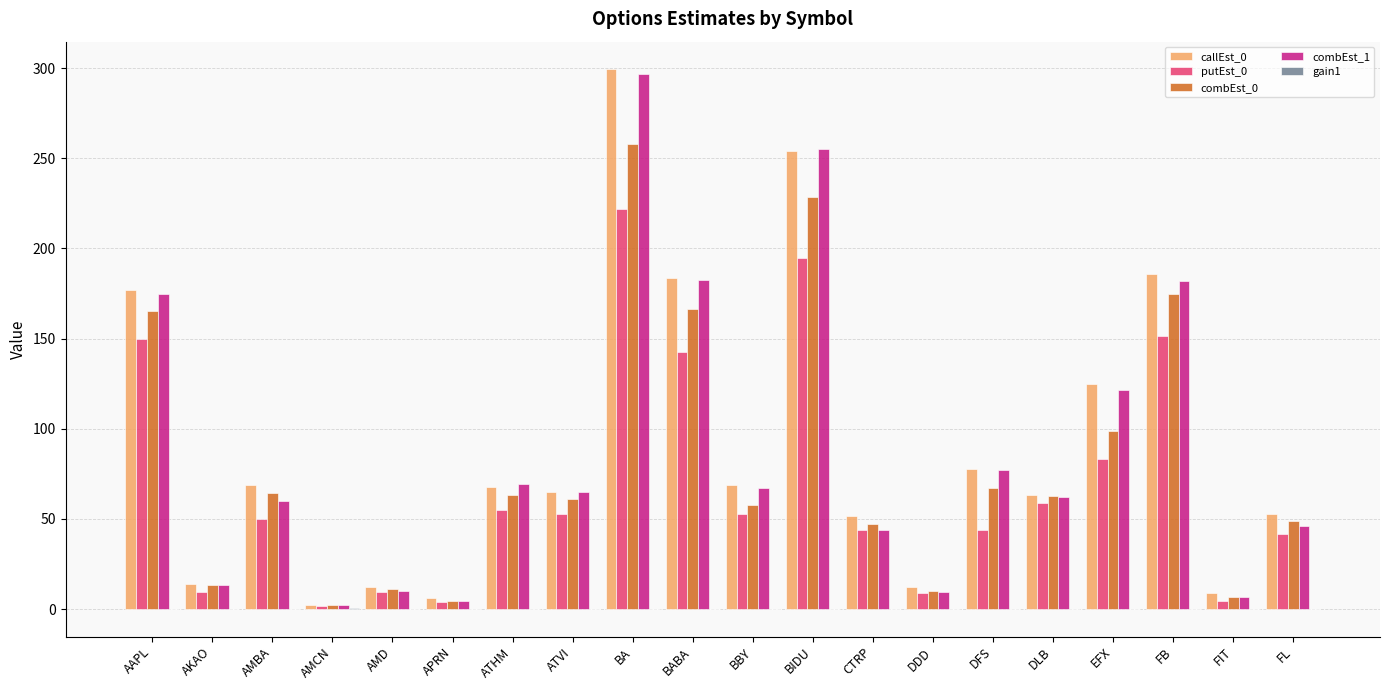

Are the bars horizontal?

No